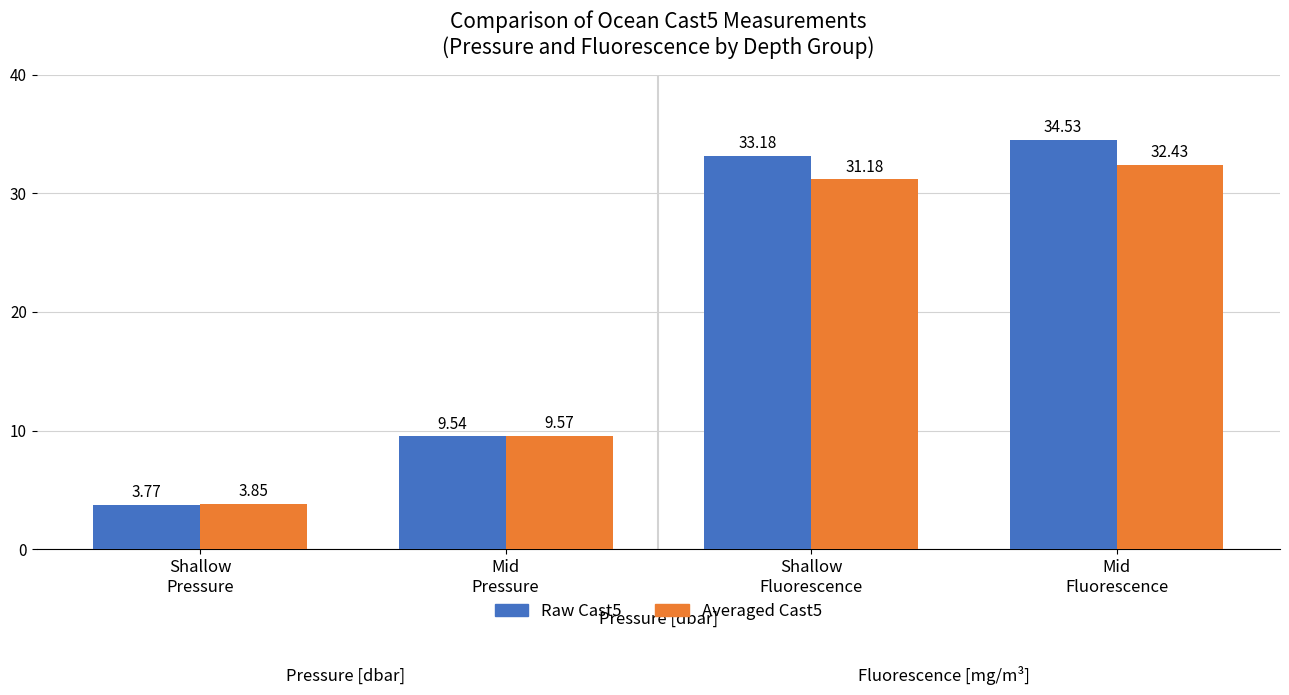

At how many categories does at least one series exceed 24?

2